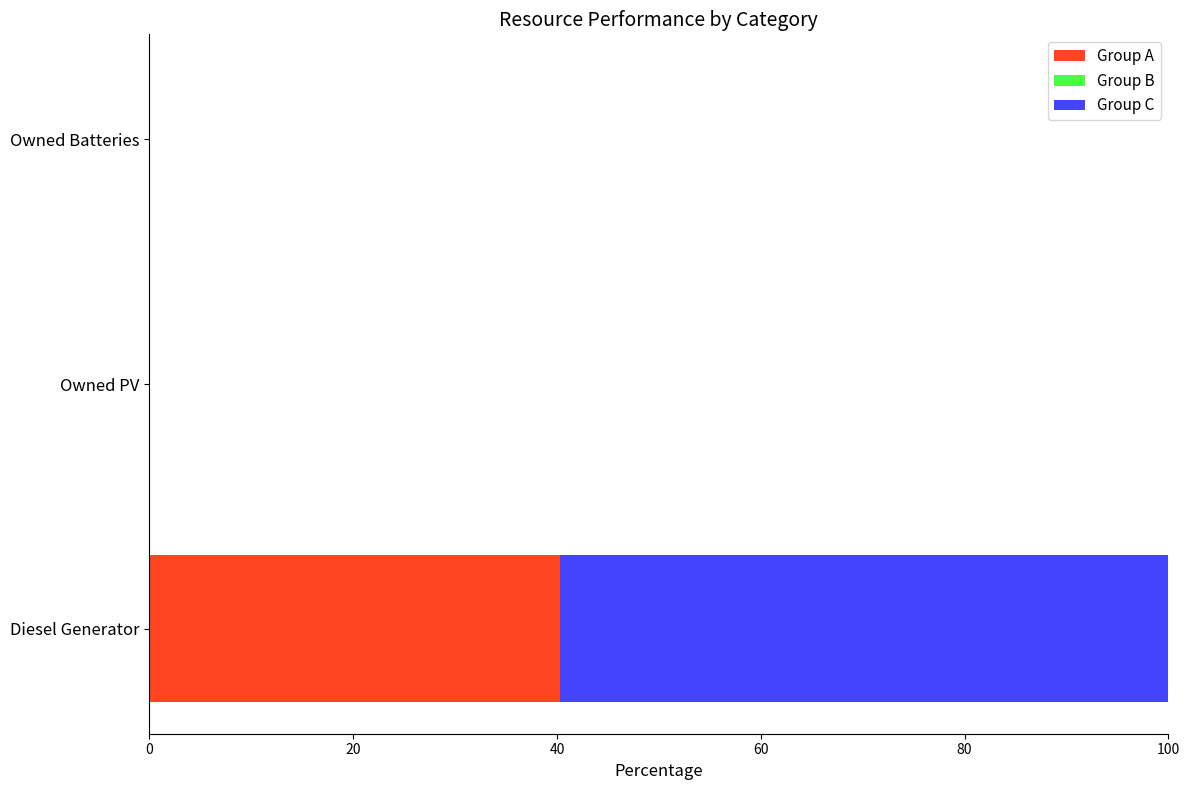

The value of Group A at Owned Batteries is 0.0. True or false?

True